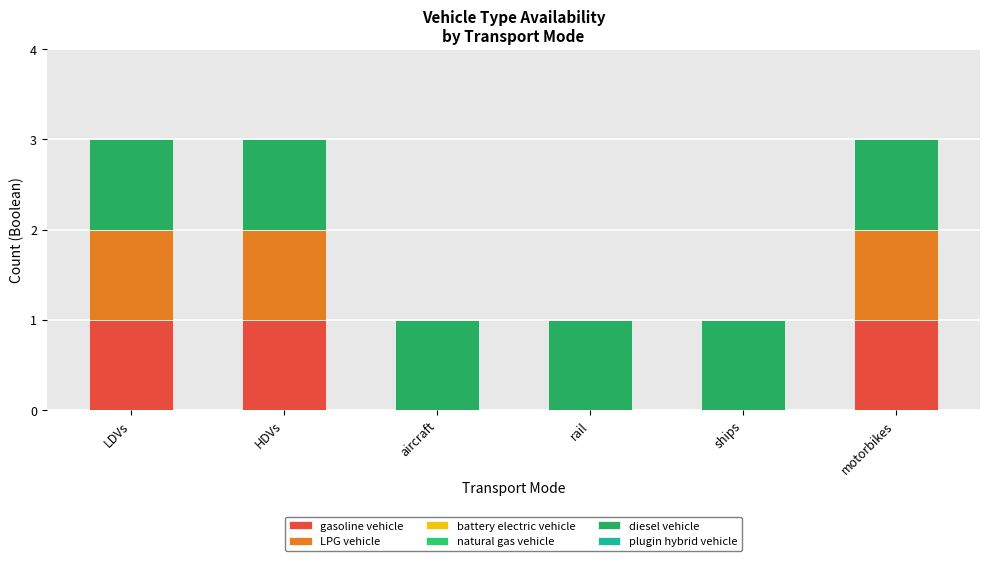

How many categories are shown in the chart?

6